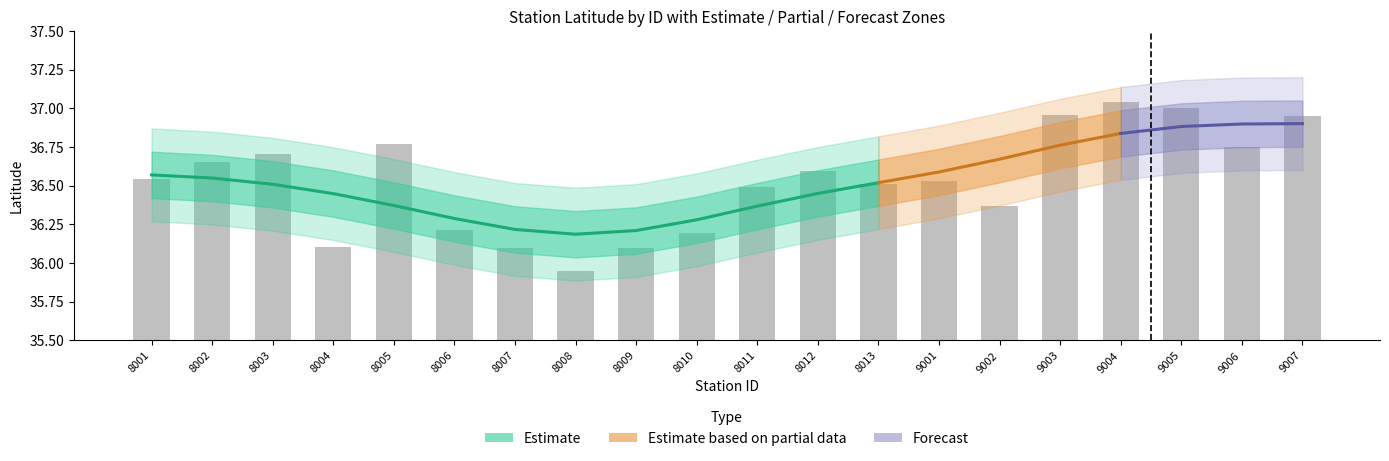

How many bars are there in total?

20